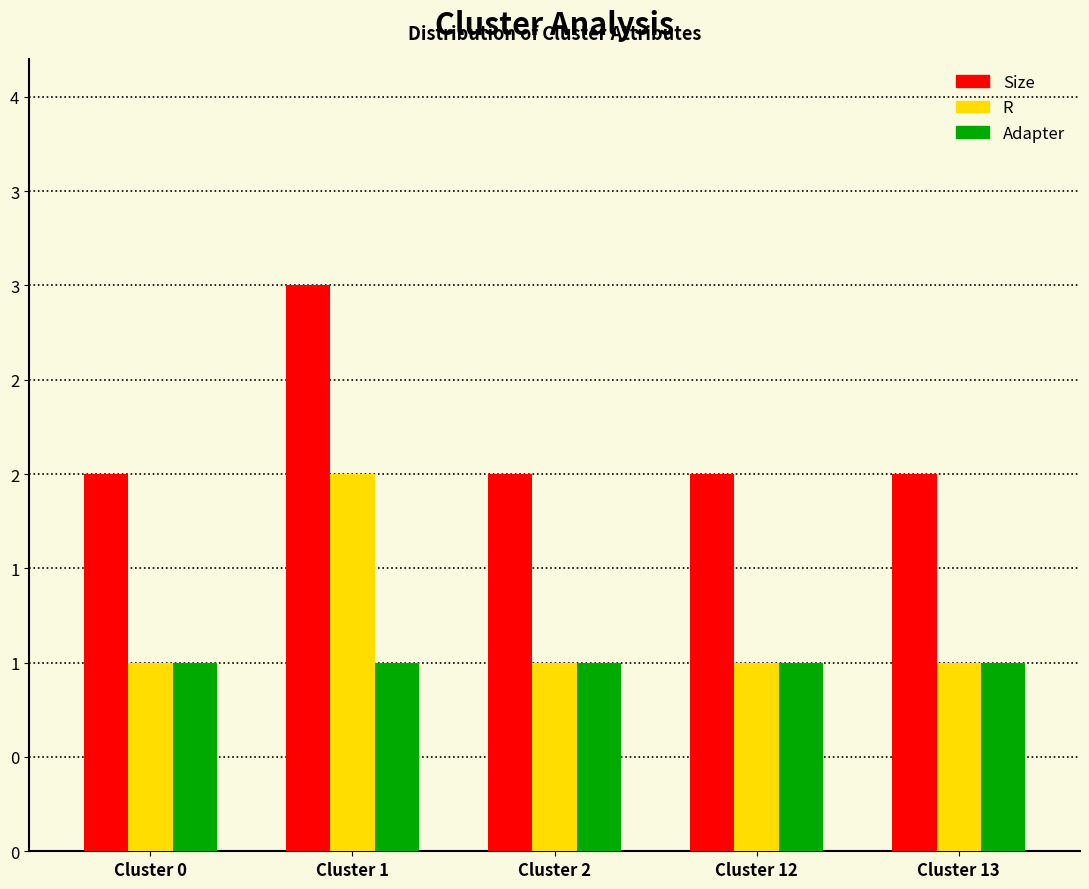

Does the chart contain stacked bars?

No